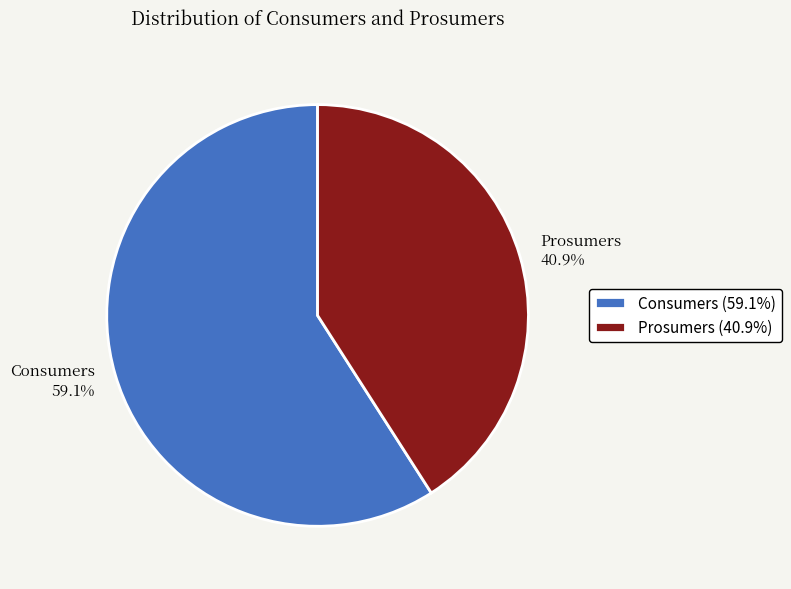

Between Prosumers and Consumers, which is larger?

Consumers